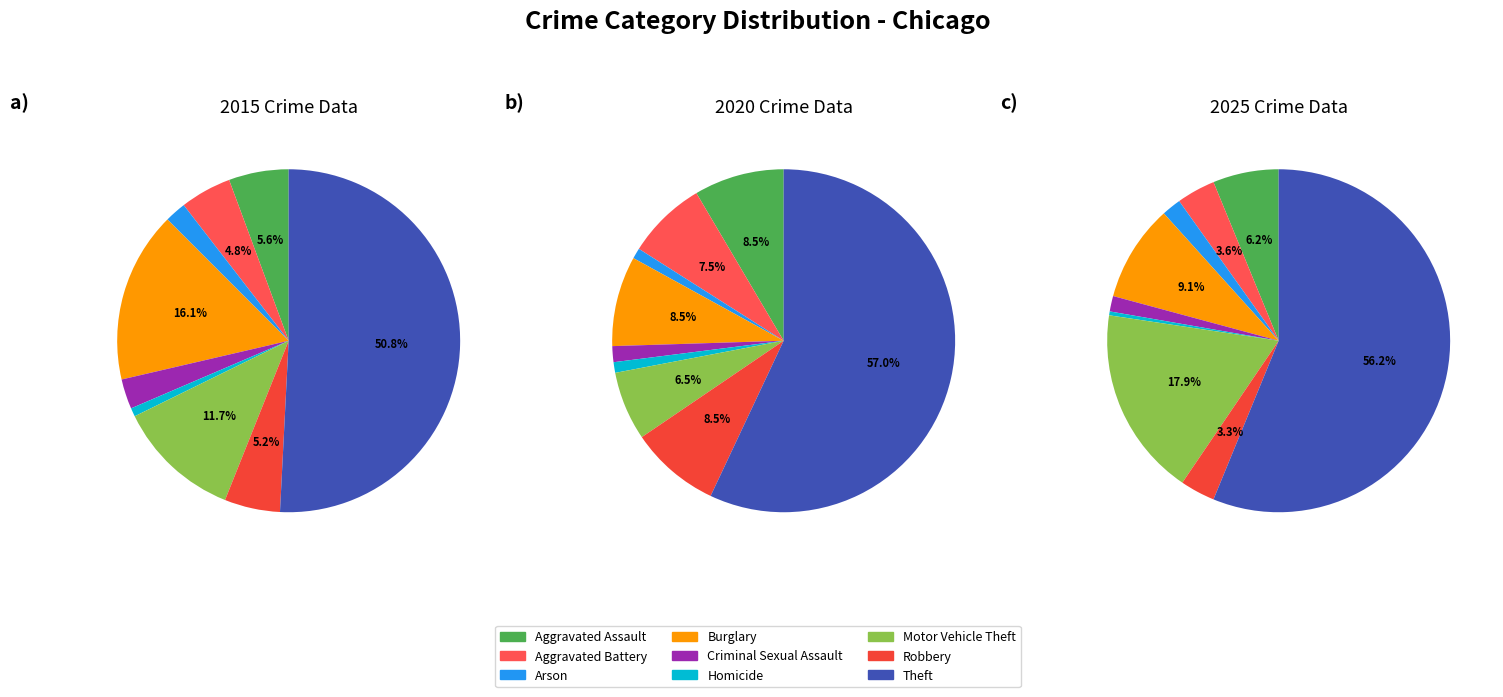

What percentage do Aggravated Assault and Theft together represent?

62.4%